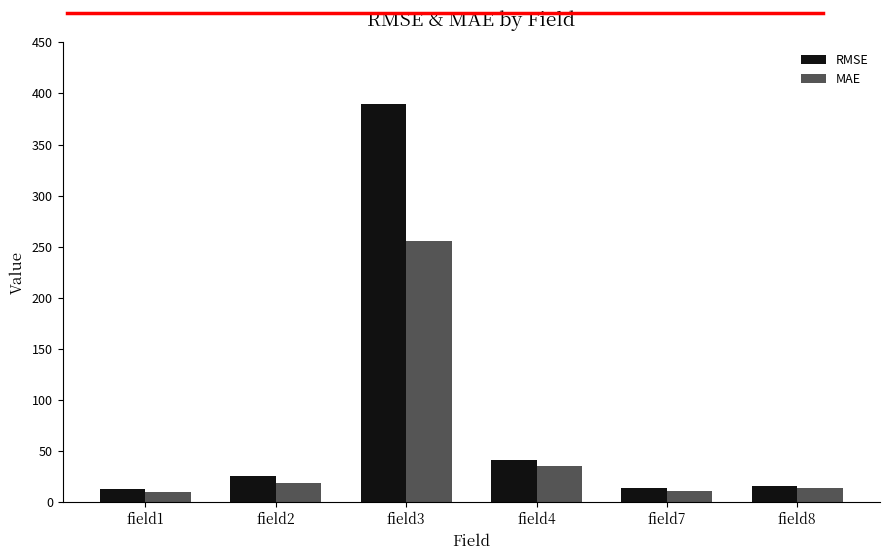

What is the spread (max minus min) of values at field8?

2.5